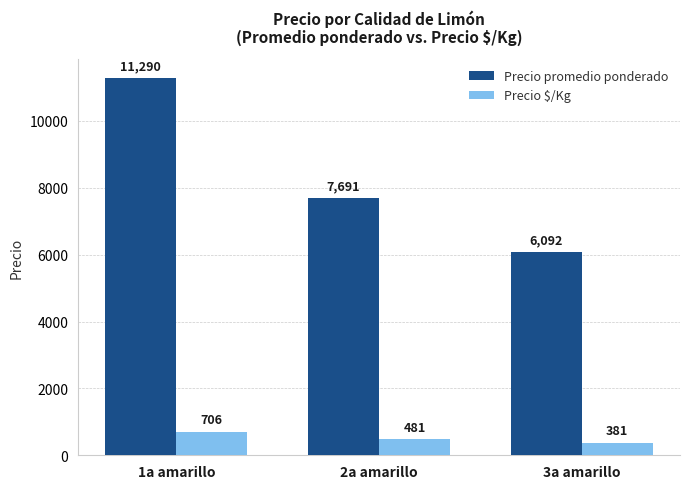

What is the difference between the maximum and minimum values in the Precio $/Kg series?

325